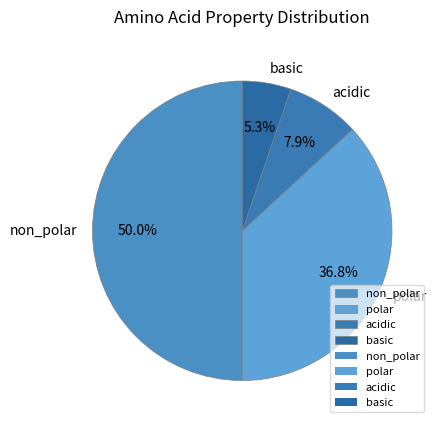

Combined, what portion of the pie is non_polar and acidic?

57.9%